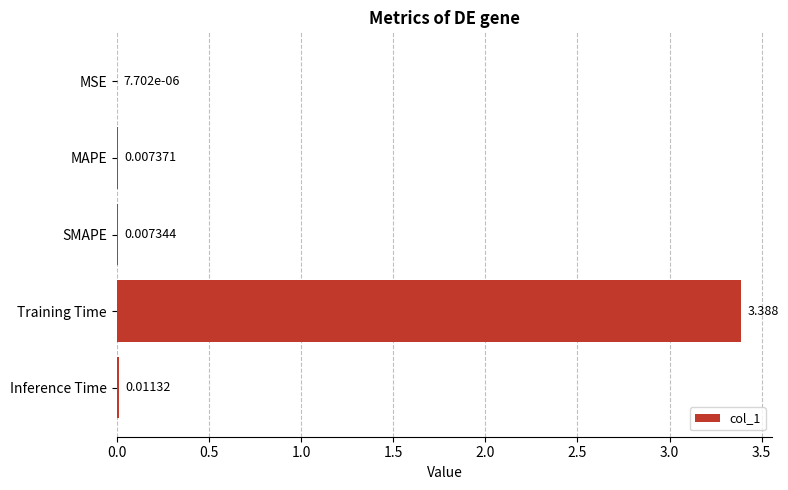

Which has a higher value, MAPE or SMAPE?

MAPE